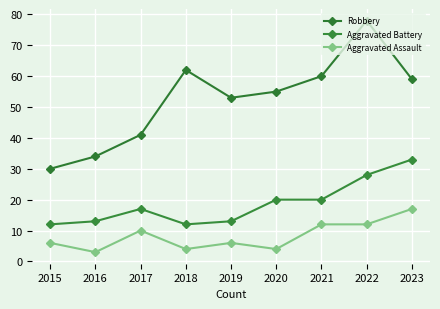

Reading right to left, what are all the values shown in this chart?

Robbery: 2023=59	2022=78	2021=60	2020=55	2019=53	2018=62	2017=41	2016=34	2015=30
Aggravated Battery: 2023=33	2022=28	2021=20	2020=20	2019=13	2018=12	2017=17	2016=13	2015=12
Aggravated Assault: 2023=17	2022=12	2021=12	2020=4	2019=6	2018=4	2017=10	2016=3	2015=6